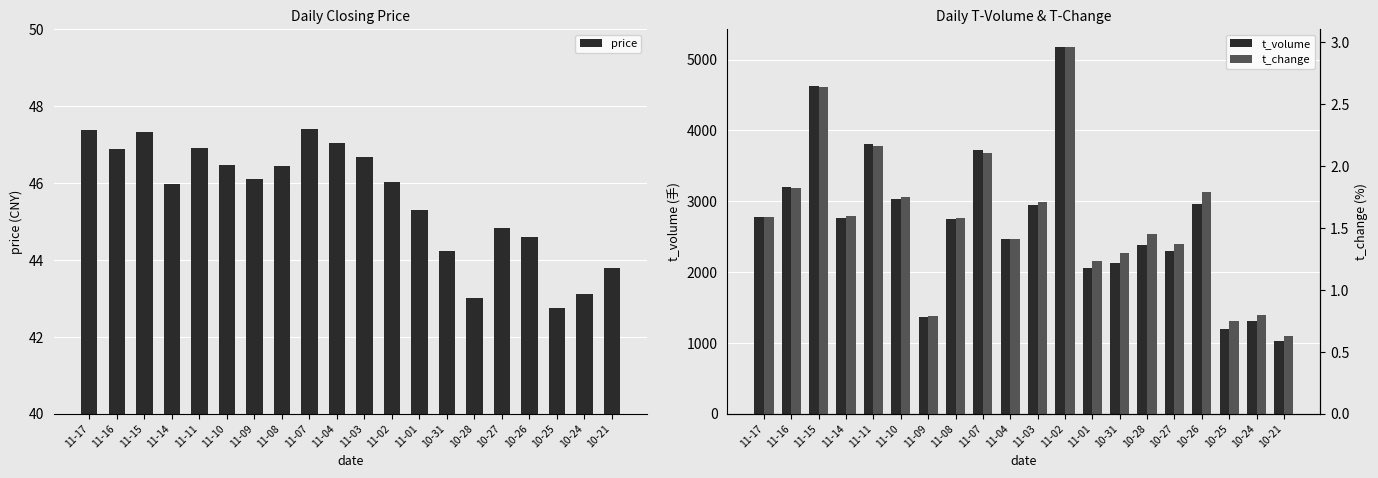

Reading left to right, extract all data points from this chart.

price: 47.4	46.9	47.3	46.0	46.9	46.5	46.1	46.5	47.4	47.0	46.7	46.0	45.3	44.2	43.0	44.8	44.6	42.7	43.1	43.8
t_volume: 2775.0	3199.0	4623.0	2760.0	3807.0	3029.0	1363.0	2751.0	3724.0	2461.0	2942.0	5174.0	2051.0	2134.0	2389.0	2303.0	2960.0	1190.0	1306.0	1028.0
t_change: 1.6	1.8	2.6	1.6	2.2	1.8	0.8	1.6	2.1	1.4	1.7	3.0	1.2	1.3	1.4	1.4	1.8	0.8	0.8	0.6